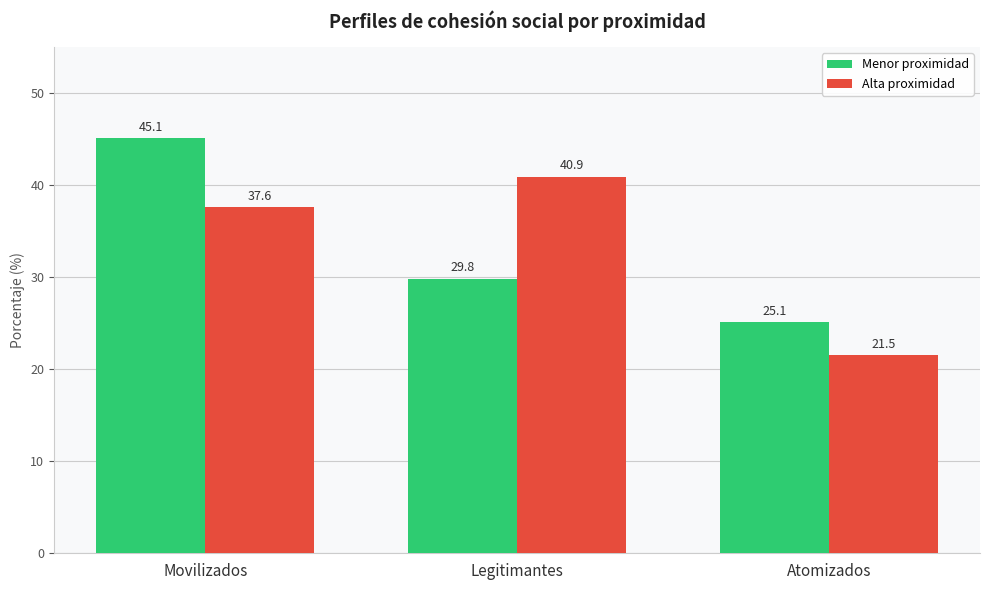

Reading right to left, transcribe all the data shown in this chart.

Menor proximidad: Atomizados=25.1	Legitimantes=29.8	Movilizados=45.1
Alta proximidad: Atomizados=21.5	Legitimantes=40.9	Movilizados=37.6